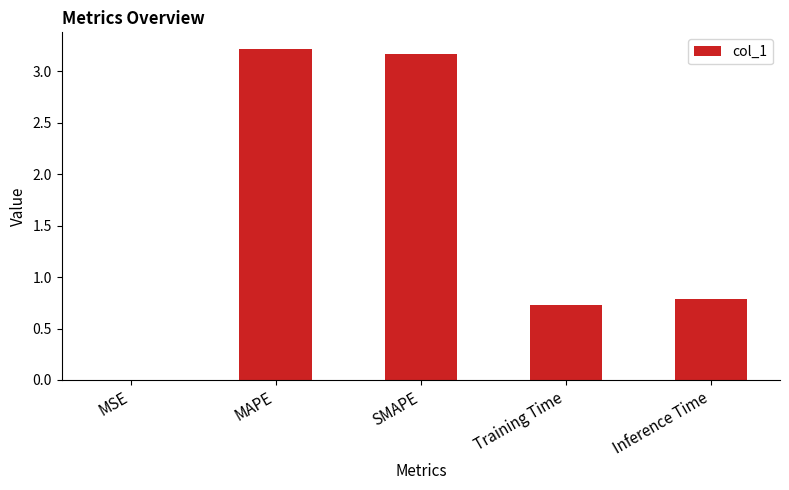

Which label corresponds to the largest value in the chart?

MAPE